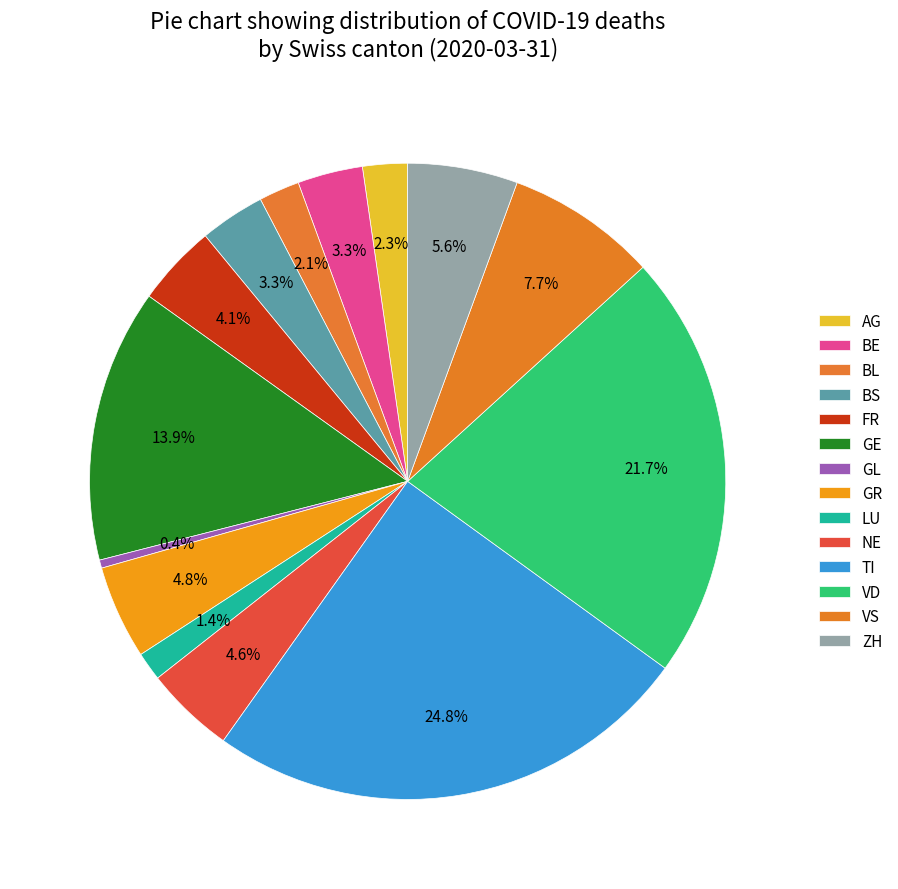

Count the number of slices in the pie.

14